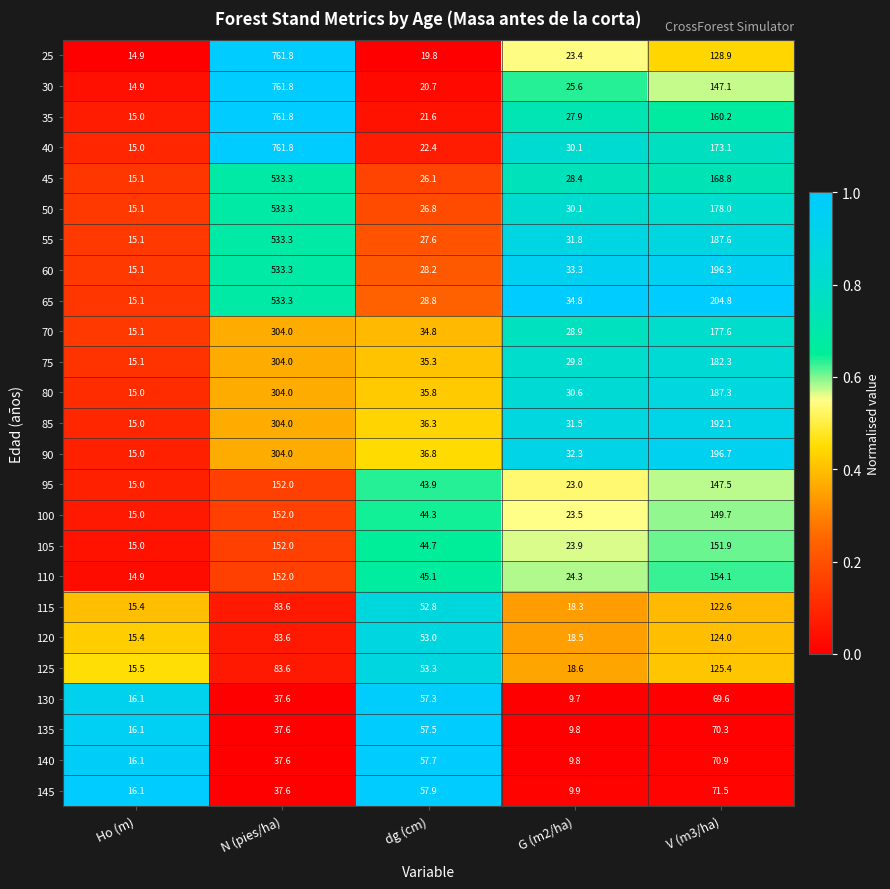

Is it true that 80 equals 49.4 at dg (cm)?

False